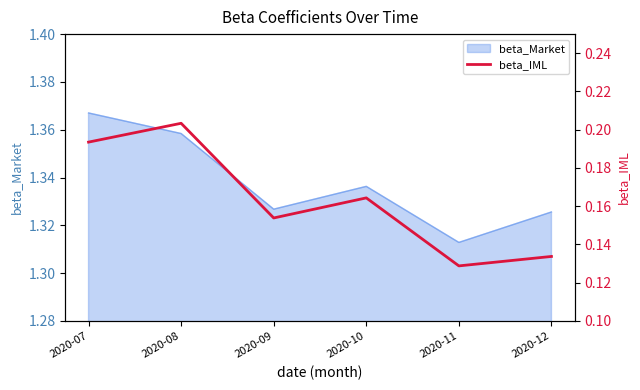

At which category does the data reach its first local valley?

2020-09